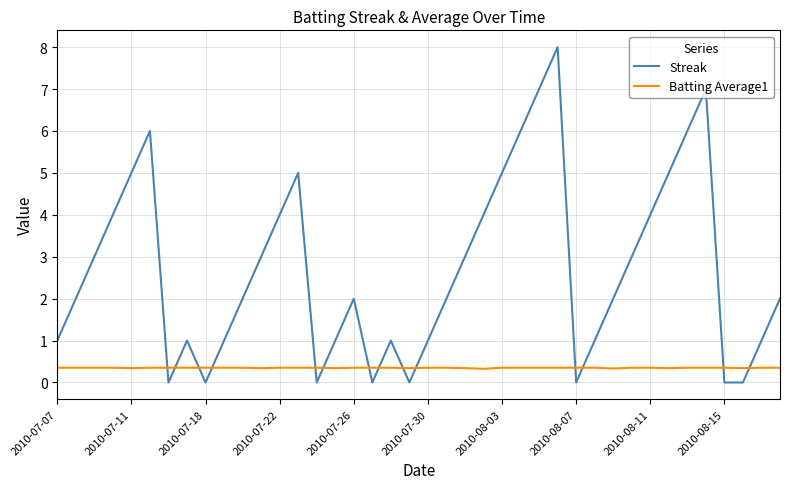

Which series has the largest total across all categories?

Streak